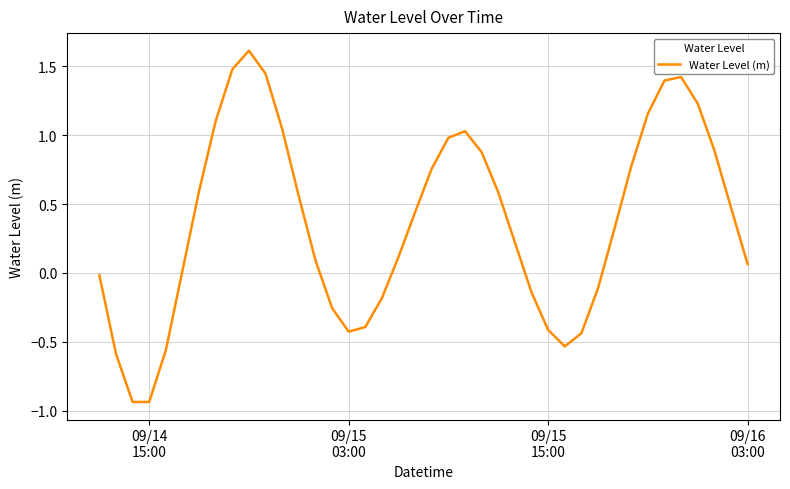

What is the greatest value displayed?

1.6